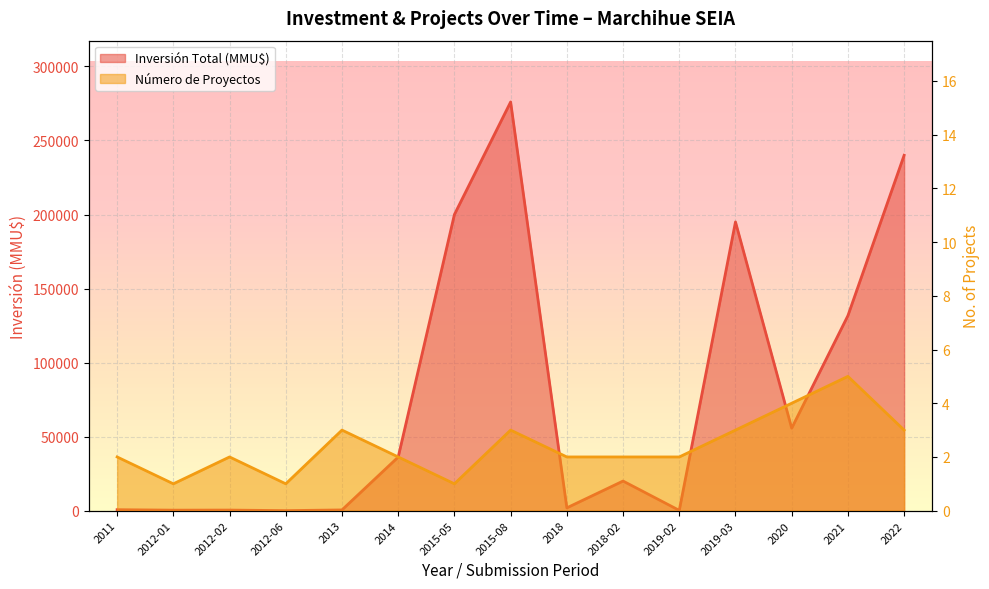

Where is Inversión Total (MMU$) nearest to the value 138007?

2021